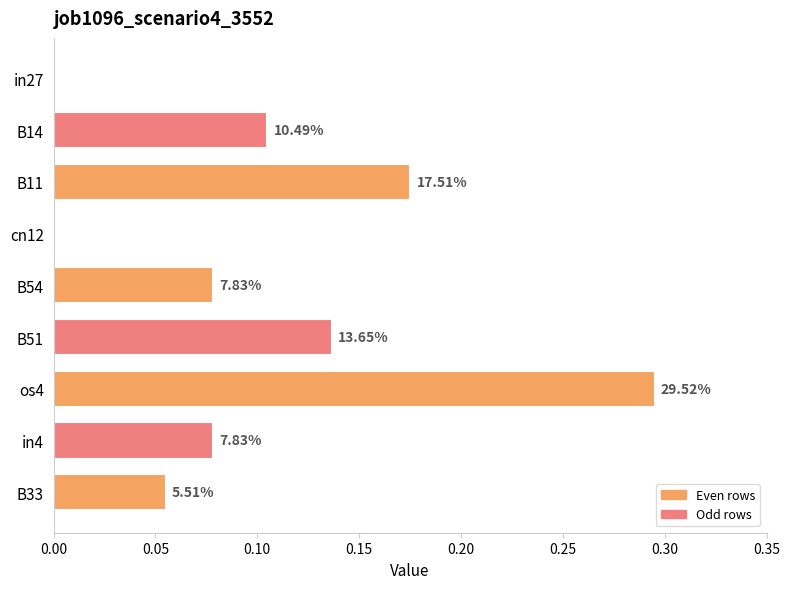

Are the bars horizontal?

Yes